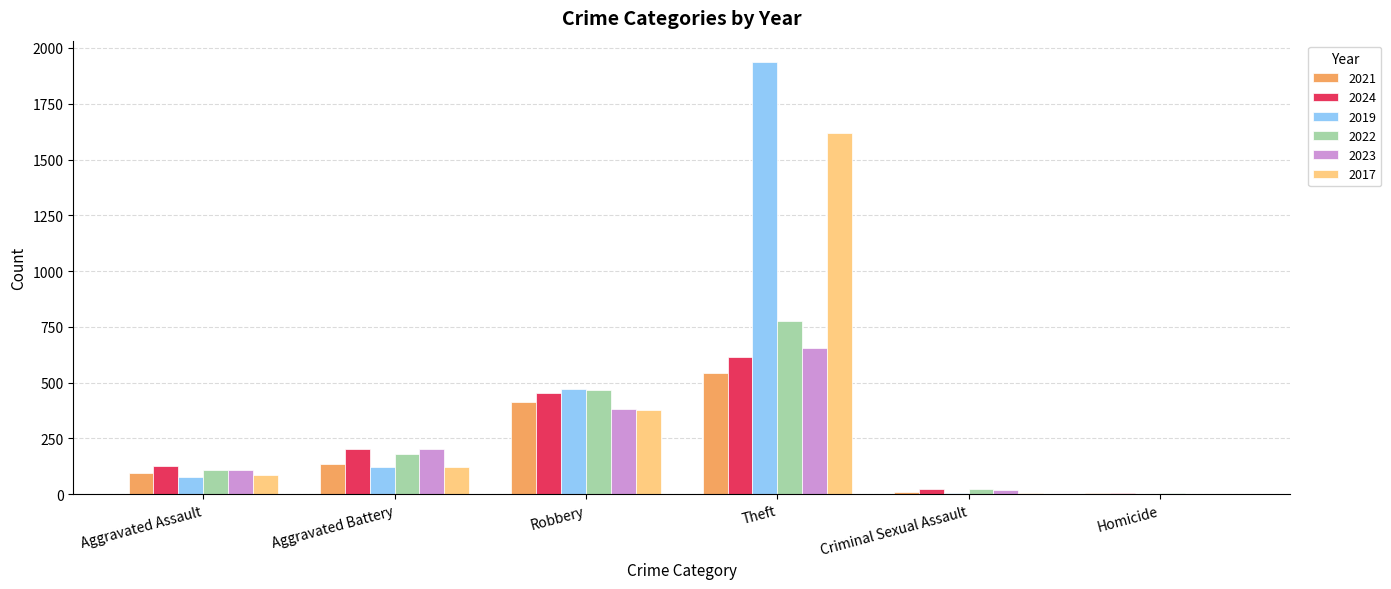

The value of 2022 at Robbery is 229. True or false?

False